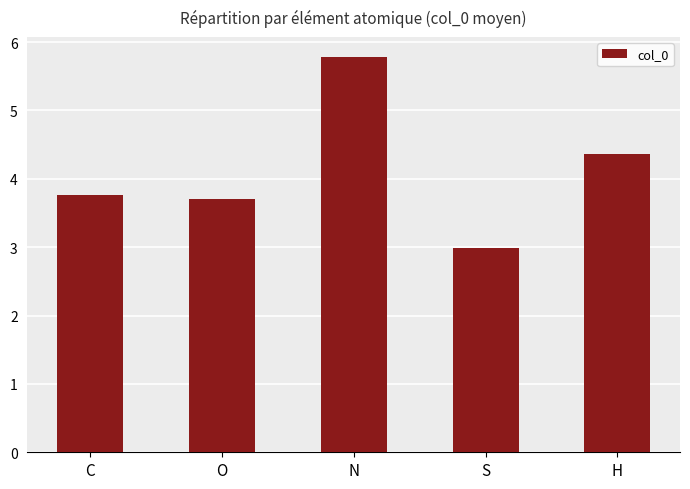

What is the maximum value shown in the chart?

5.8